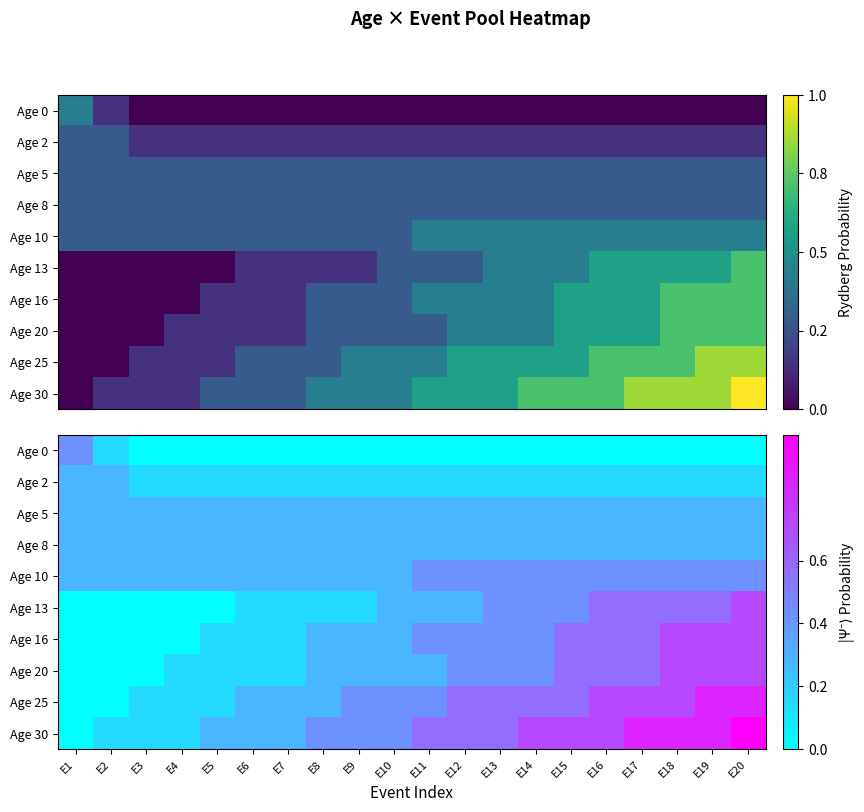

Which series has the largest range (max minus min)?

Age 30